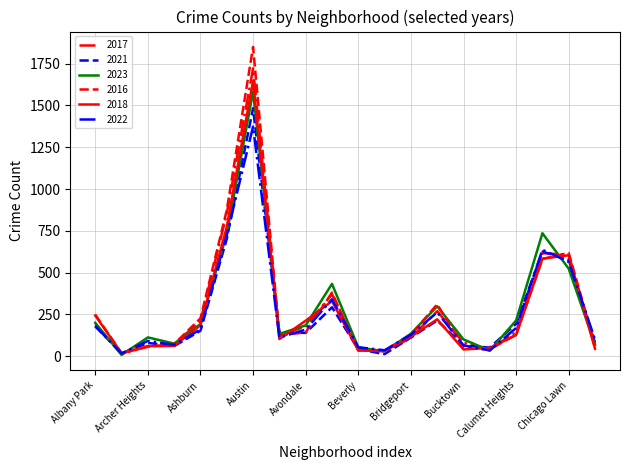

How many distinct data groups are displayed?

6